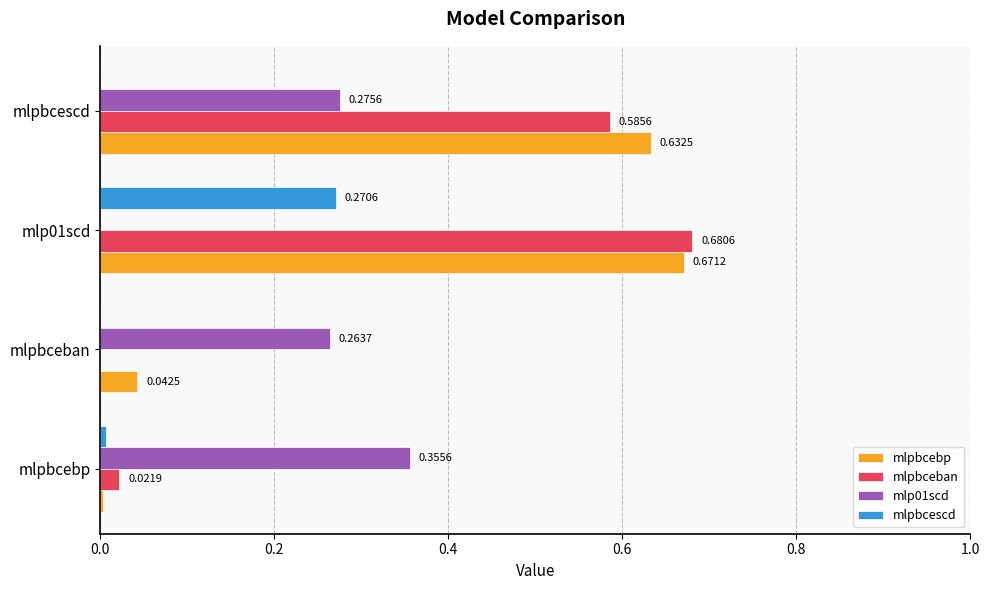

How many positive values does the mlpbcescd series have?

2